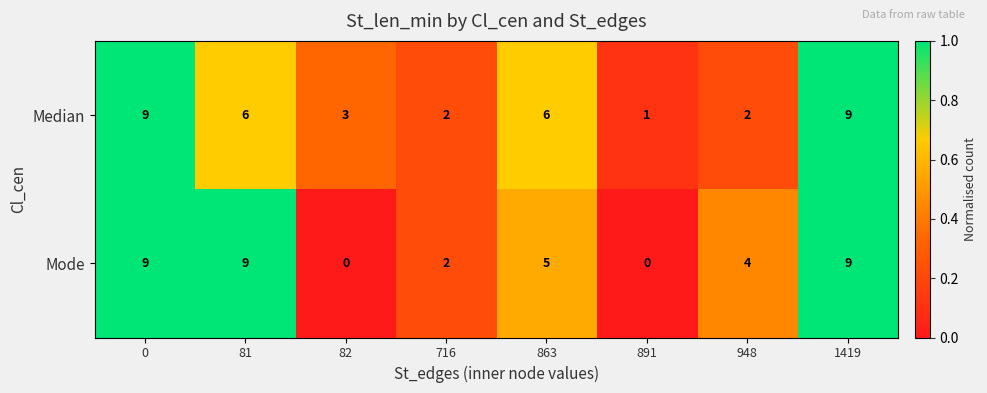

Rank the series at 81 from lowest to highest value.

Median, Mode